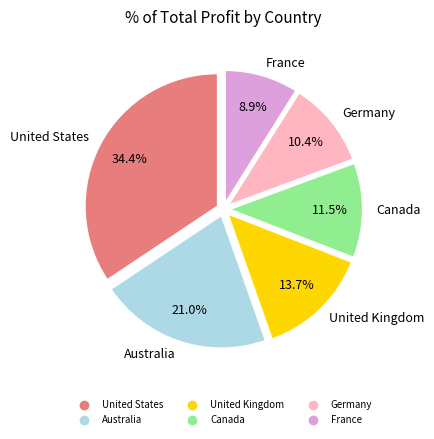

To the nearest percent, what percentage of the pie is France?

9%